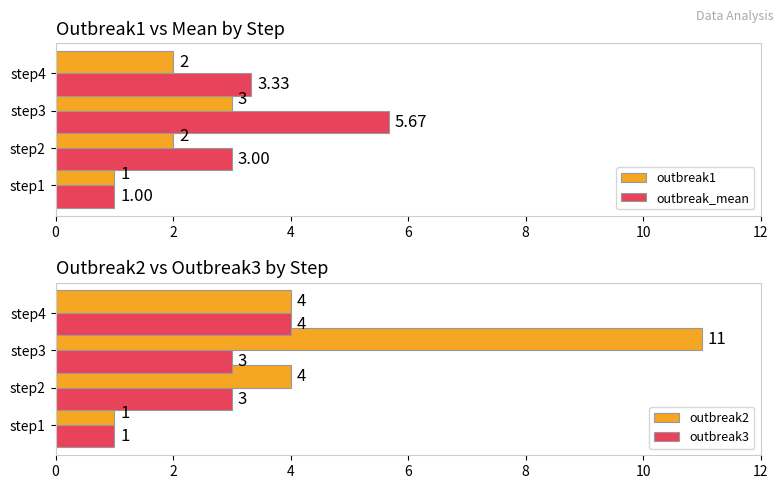

What is the sum of all outbreak2 values?

20